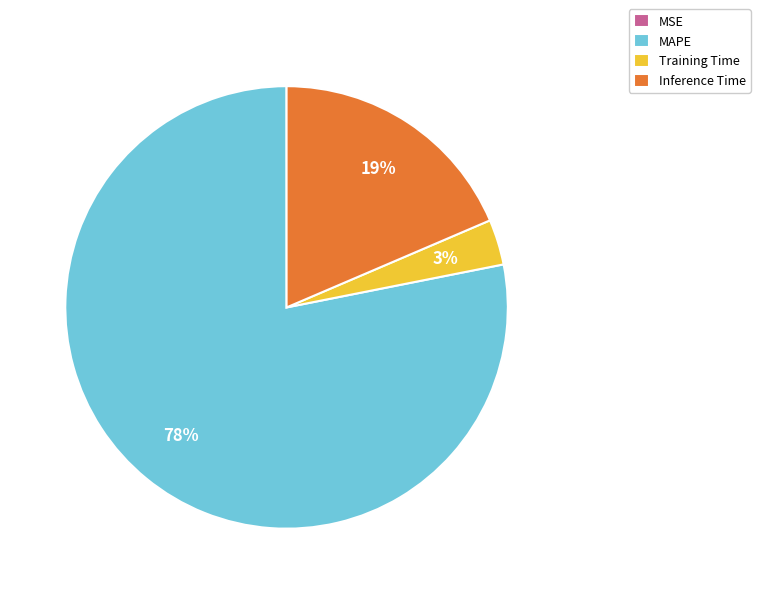

Which category has the biggest portion of the pie?

MAPE